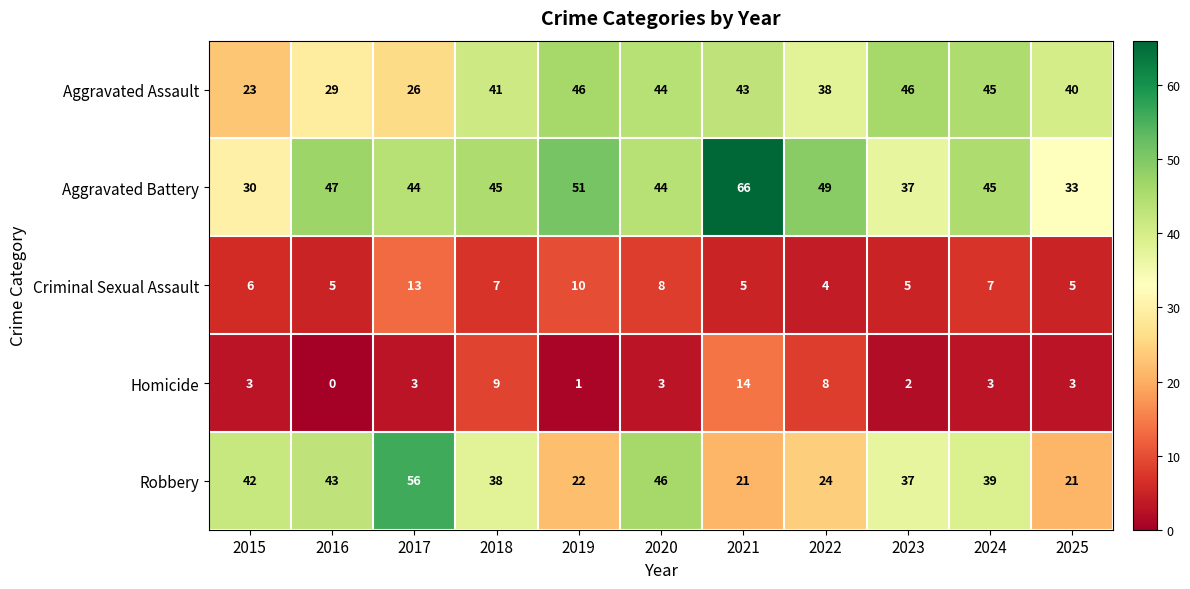

How many values in the Aggravated Assault series are below 41?

5